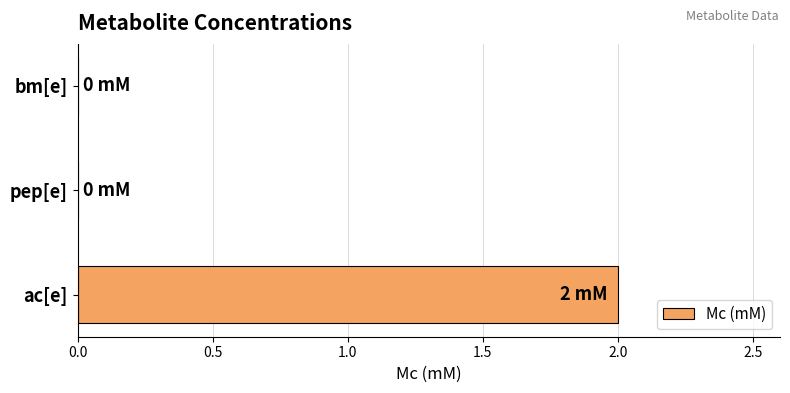

Which label corresponds to the largest value in the chart?

ac[e]